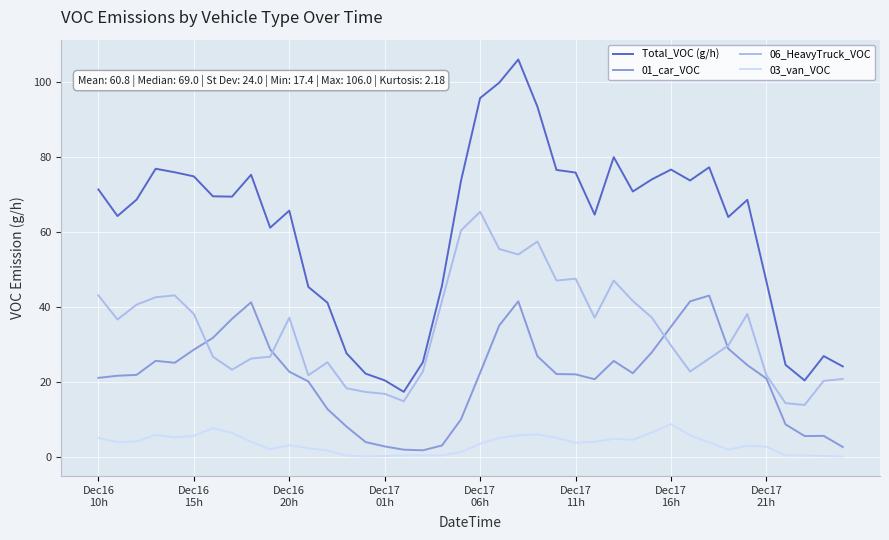

What is the maximum value for Total_VOC (g/h)?

106.0